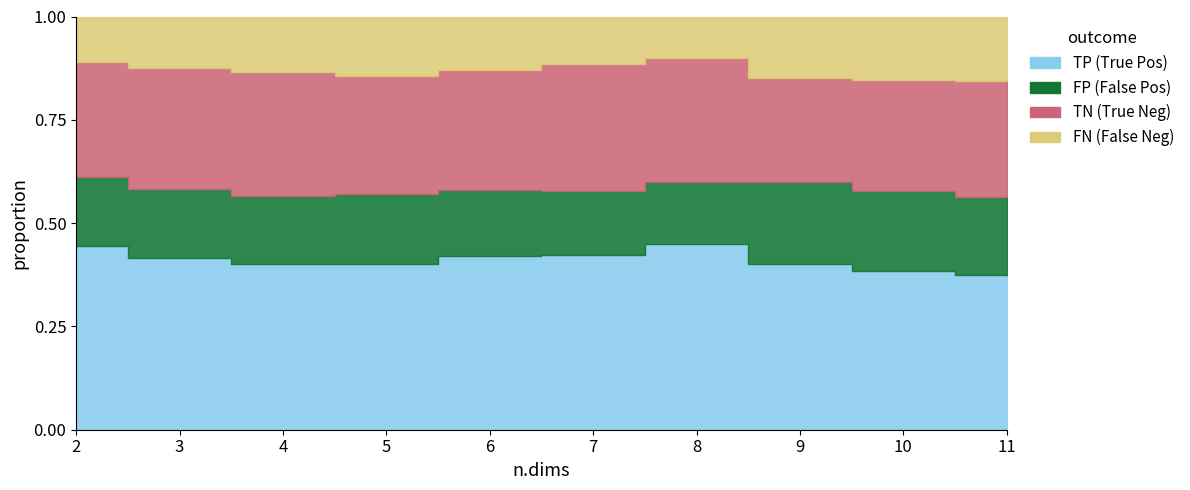

At which category is the sum across all series the highest?

5